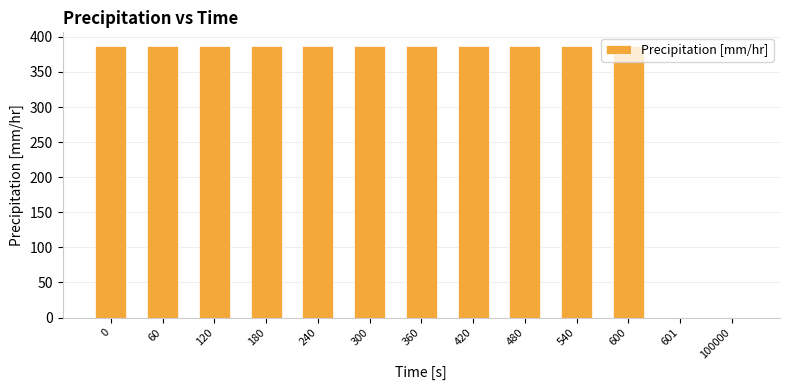

What is the change in value from 360 to 100000?

-387.1